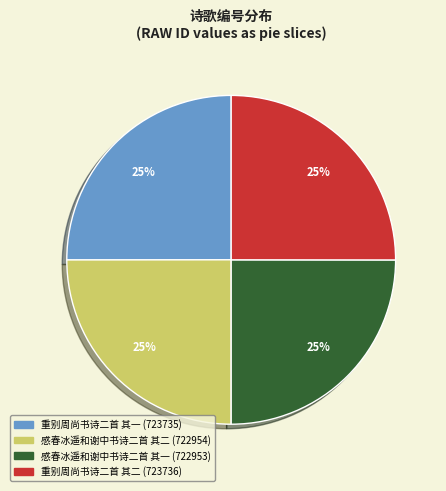

True or false: 重别周尚书诗二首 其二 accounts for 36% of the total.

False